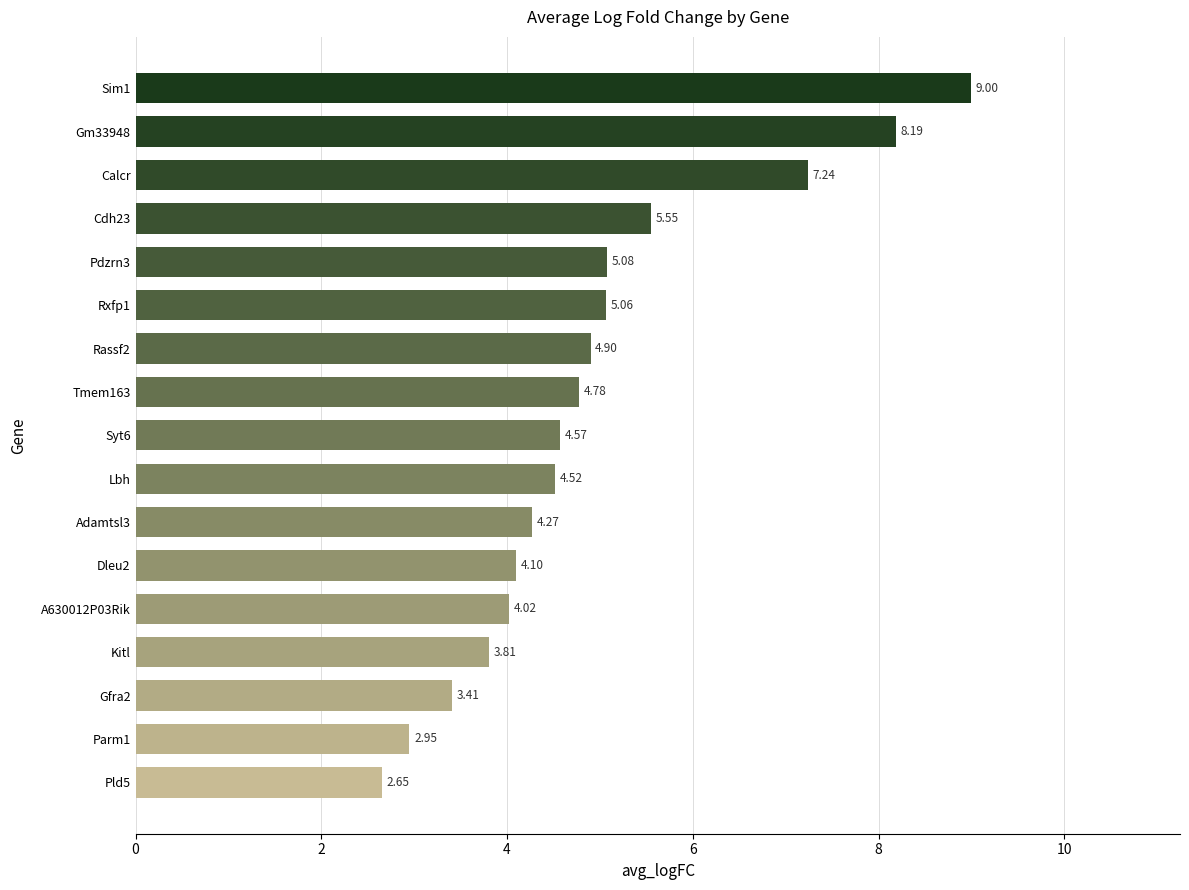

What is the difference between the maximum and minimum values?

6.3